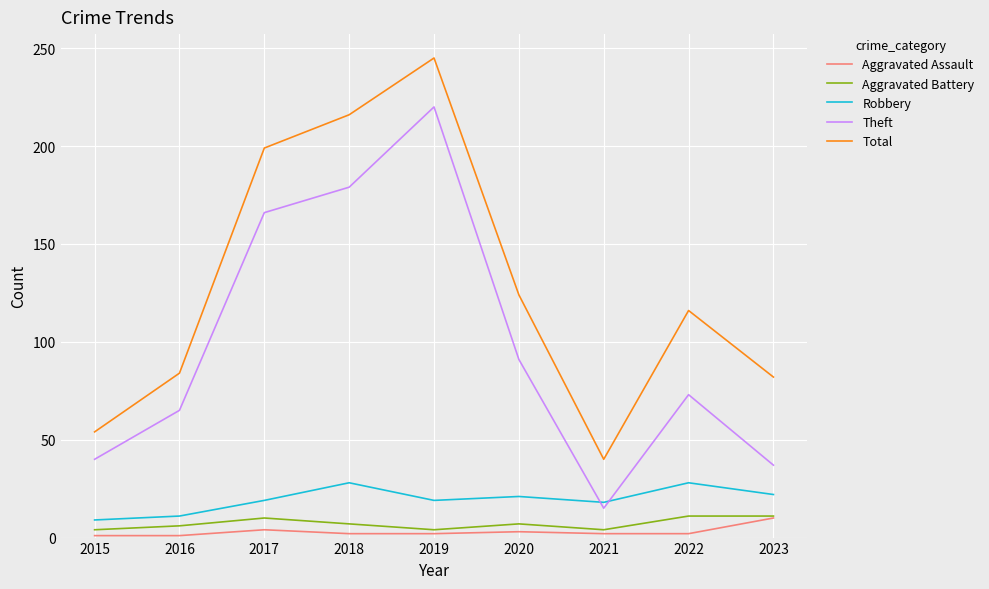

How many Aggravated Battery values are between 4 and 10?

7